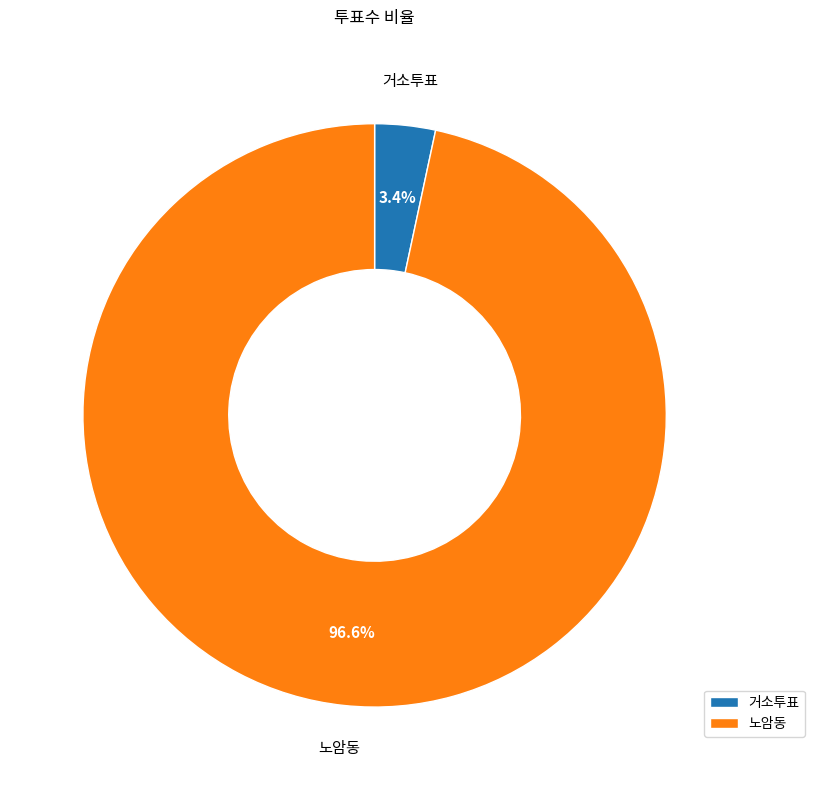

What portion of the pie excludes 노암동?

3.4%